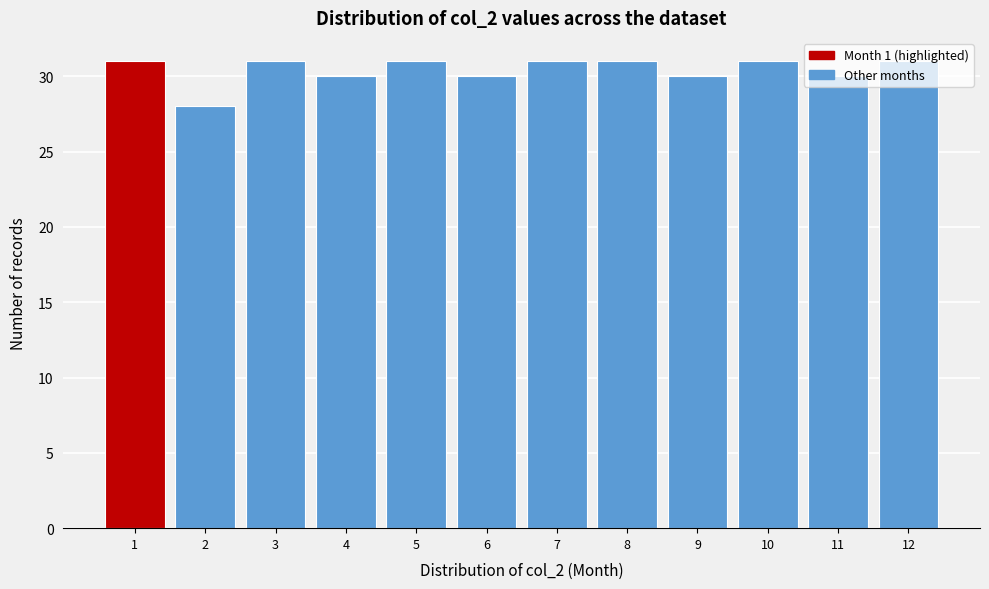

Reading left to right, transcribe this chart: for each bar, give the range it covers on the x-axis and its height. The values are not printed on the chart, so give them approximately, as read against the axis.

0.5 to 1.5: 31
1.5 to 2.5: 28
2.5 to 3.5: 31
3.5 to 4.5: 30
4.5 to 5.5: 31
5.5 to 6.5: 30
6.5 to 7.5: 31
7.5 to 8.5: 31
8.5 to 9.5: 30
9.5 to 10.5: 31
10.5 to 11.5: 30
11.5 to 12.5: 31